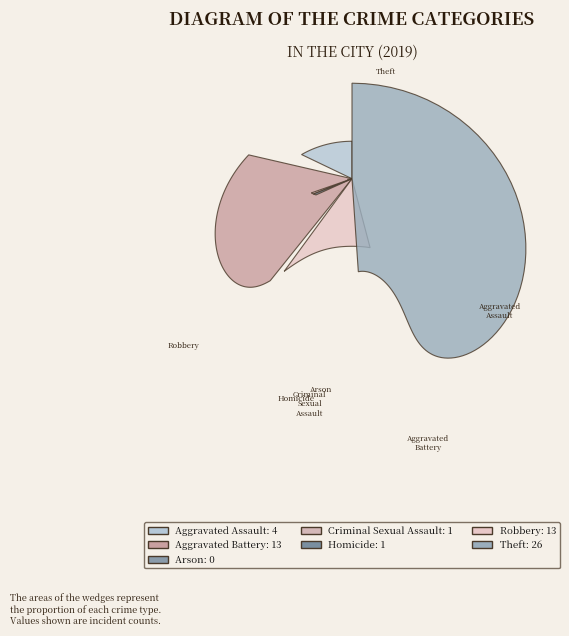

Combined, do Criminal Sexual Assault and Aggravated Assault account for over 50%?

No